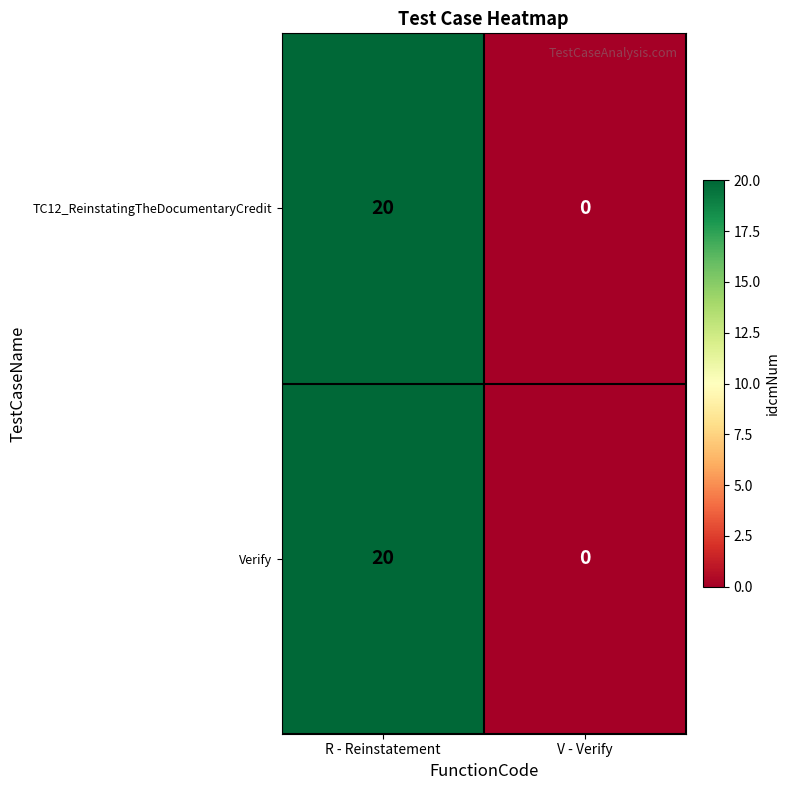

List the labels in order of TC12_ReinstatingTheDocumentaryCredit value, largest first.

R - Reinstatement, V - Verify